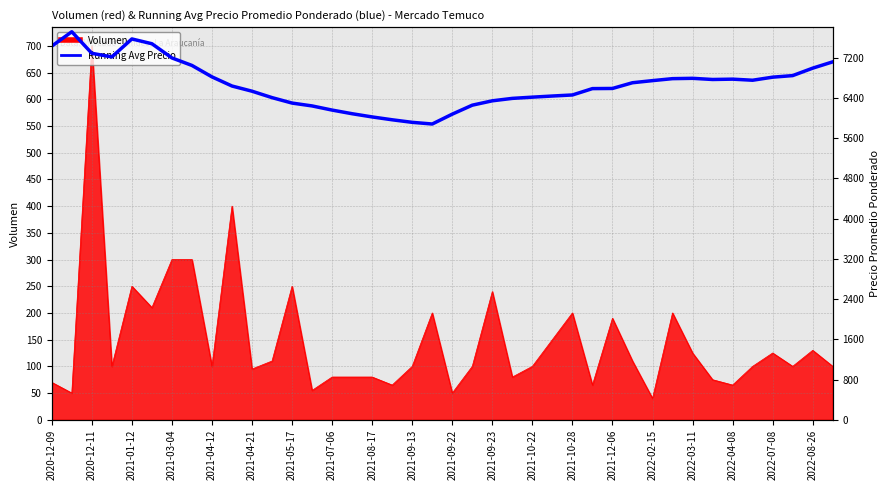

The value at 2021-09-13 is 1221.8. True or false?

False